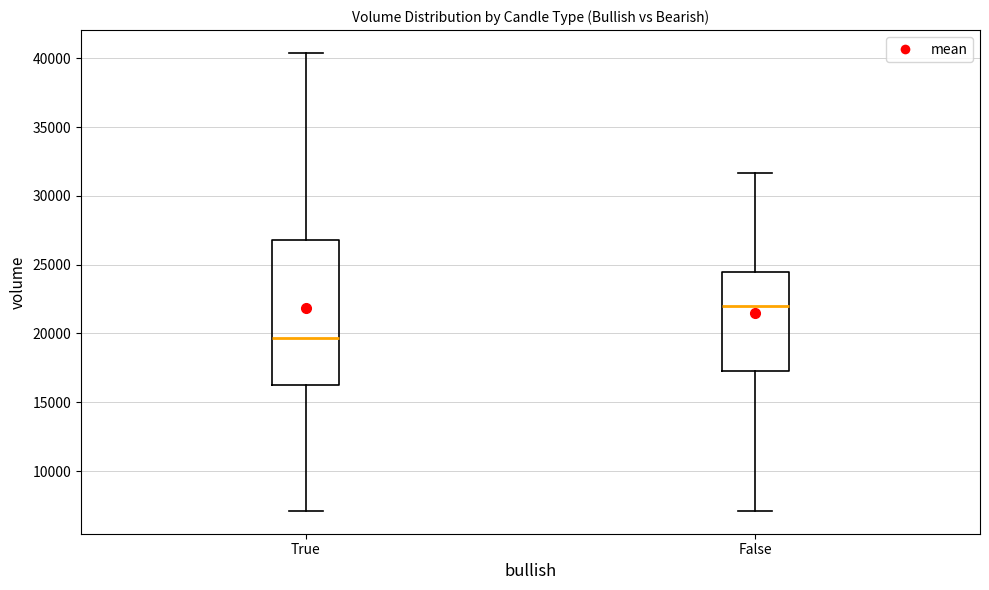

Reading left to right, read every box against the y-axis: the position of its median line, the range the box covers, and the ends of its whiskers. The values are not printed on the chart, so give them approximately, as read against the axis.

True: median 19500, box 16500 to 27000, whiskers 7000 to 40500
False: median 22000, box 17500 to 24500, whiskers 7000 to 31500